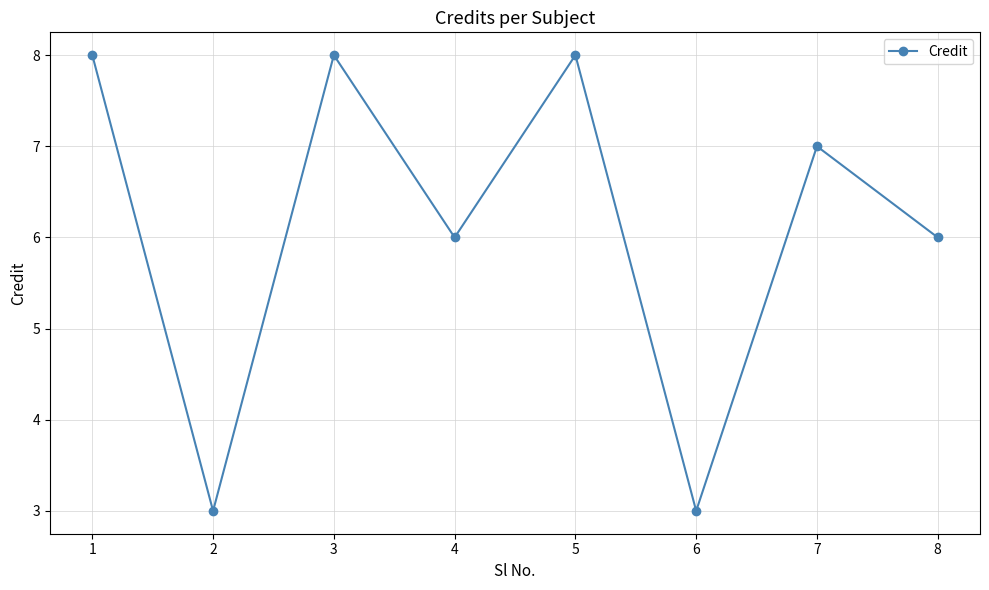

What is the value of the 1st point from the left?

8